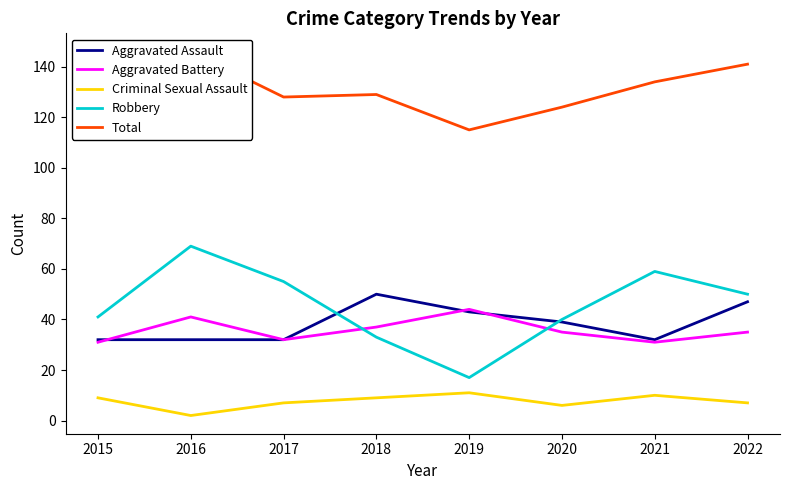

What is the total value across all series at 2015?

229